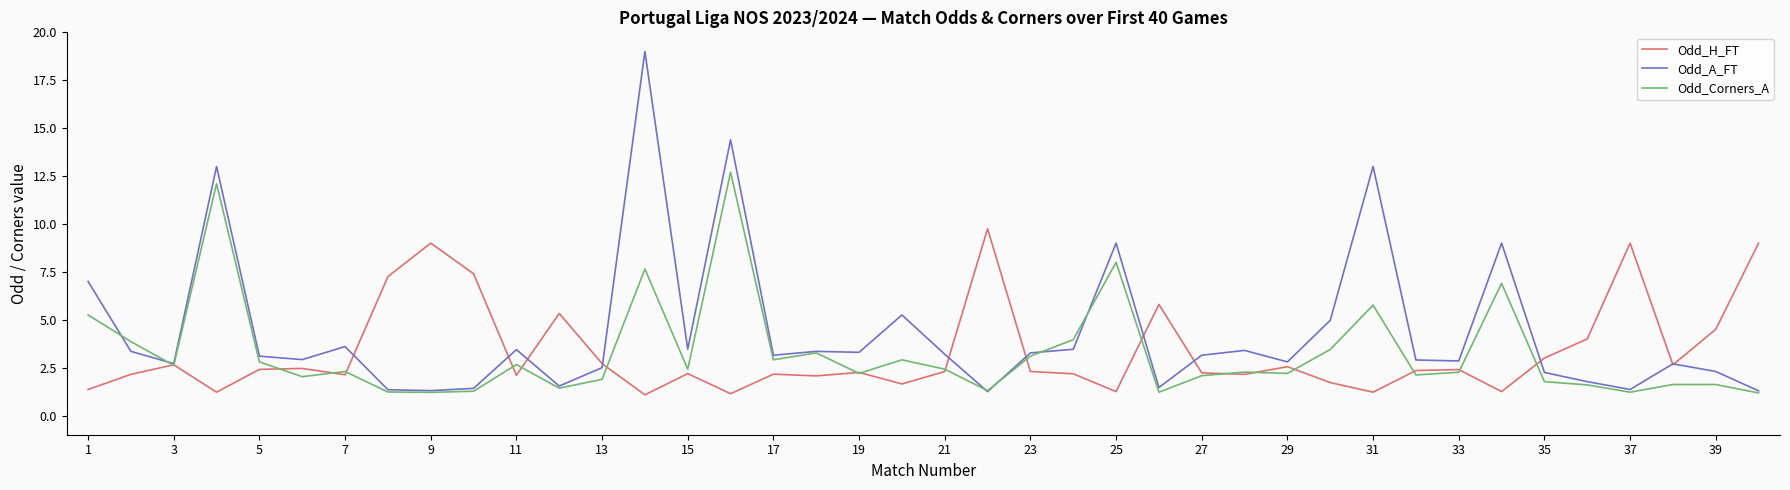

List the series in order of their peak value, lowest first.

Odd_H_FT, Odd_Corners_A, Odd_A_FT